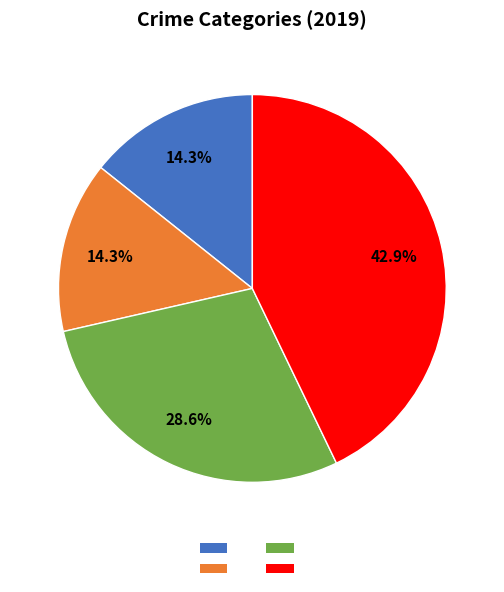

Is there a majority slice in this chart?

No